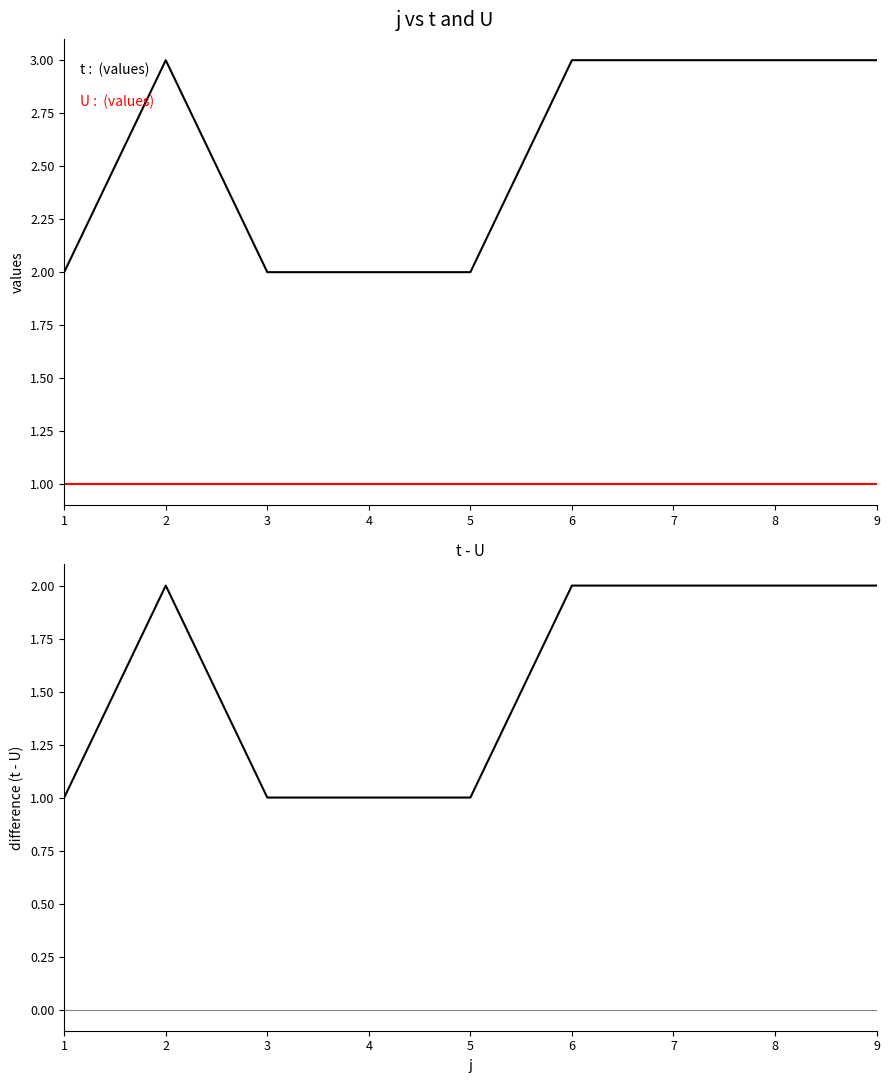

At 9, list the series in order from smallest to largest.

U, t-U, t